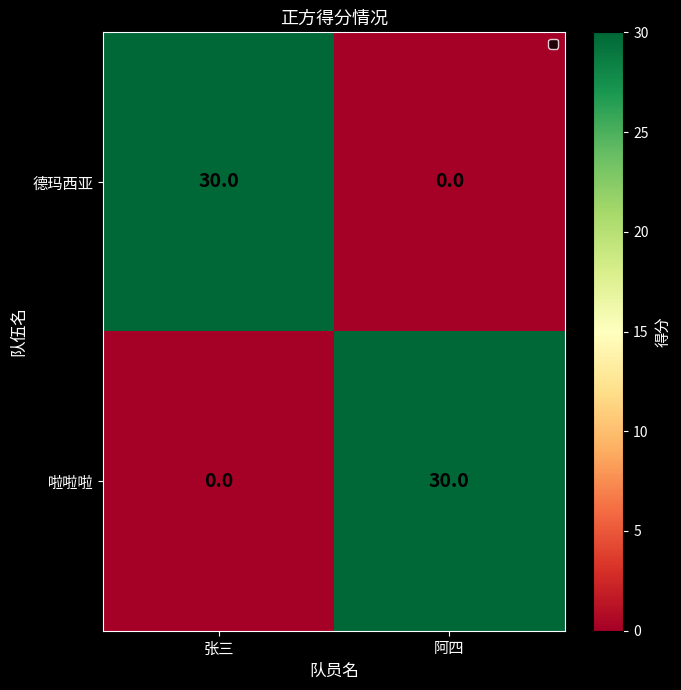

What is the sum of the 啦啦啦 values at 阿四 and 张三?

30